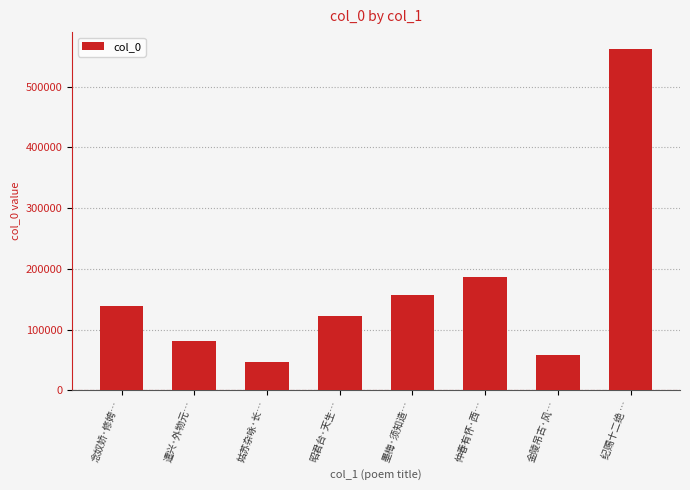

What is the value of the 7th bar from the left?

58863